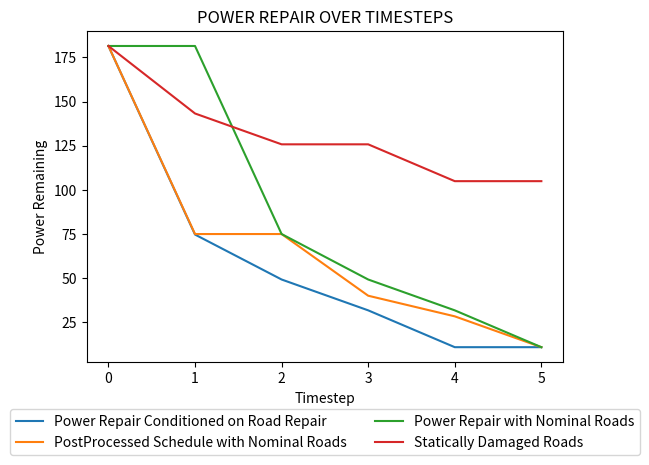

What is the difference between the highest and lowest values at 4?

94.2